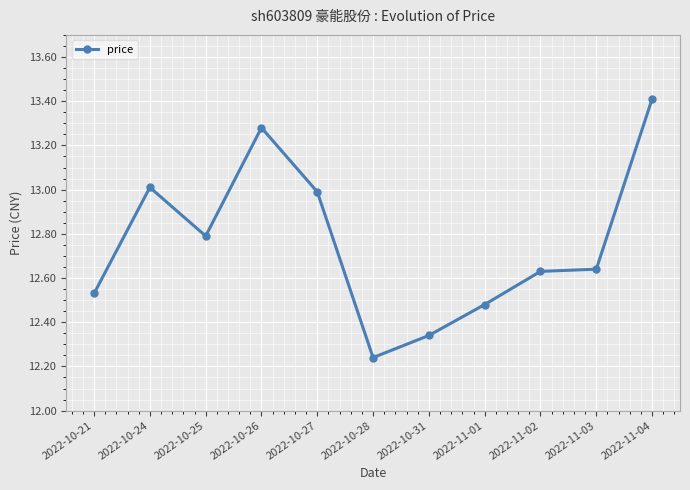

At which category does the chart reach its minimum across all series?

2022-10-28